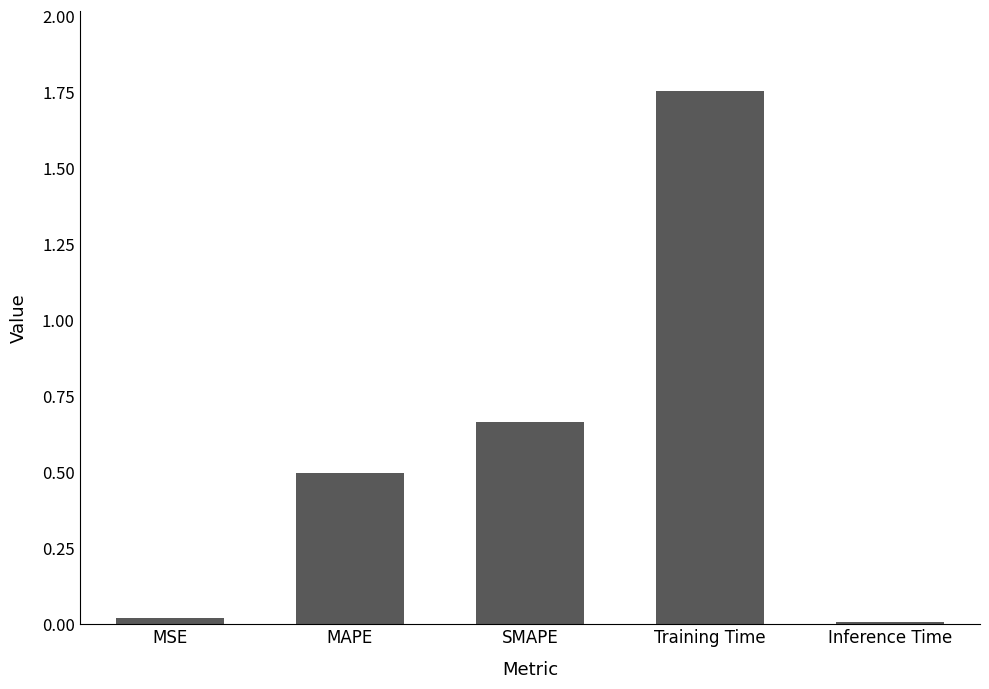

Which has a higher value, MSE or SMAPE?

SMAPE